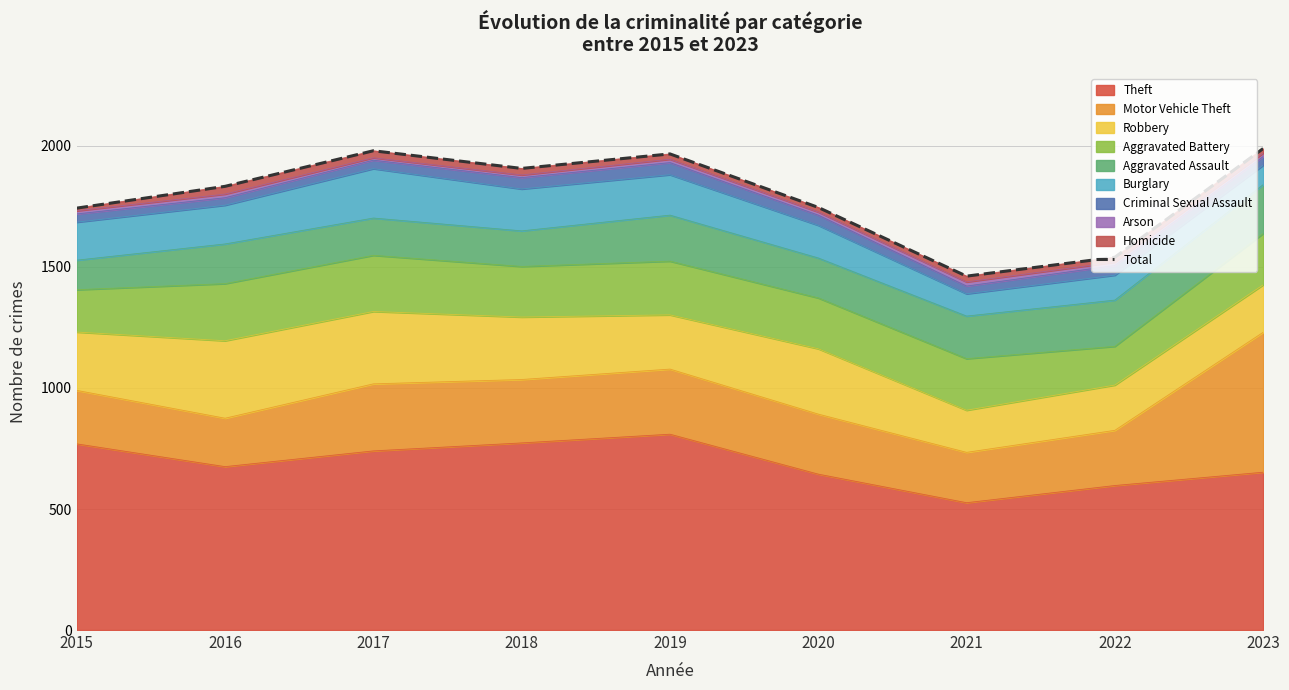

List the labels in order of value, largest first.

2023, 2017, 2019, 2018, 2016, 2020, 2015, 2022, 2021